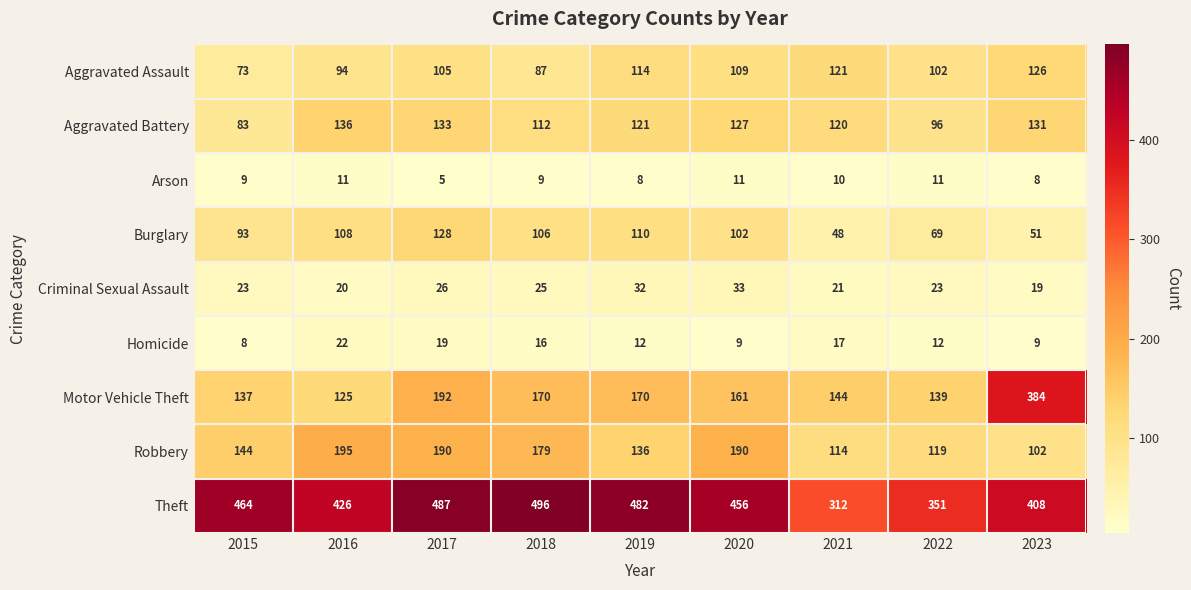

At how many categories does at least one series exceed 34?

9